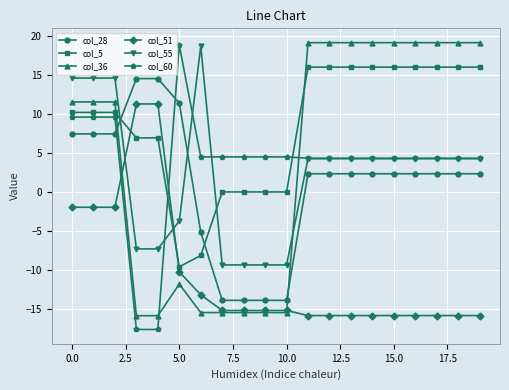

Which series has the largest total across all categories?

col_5